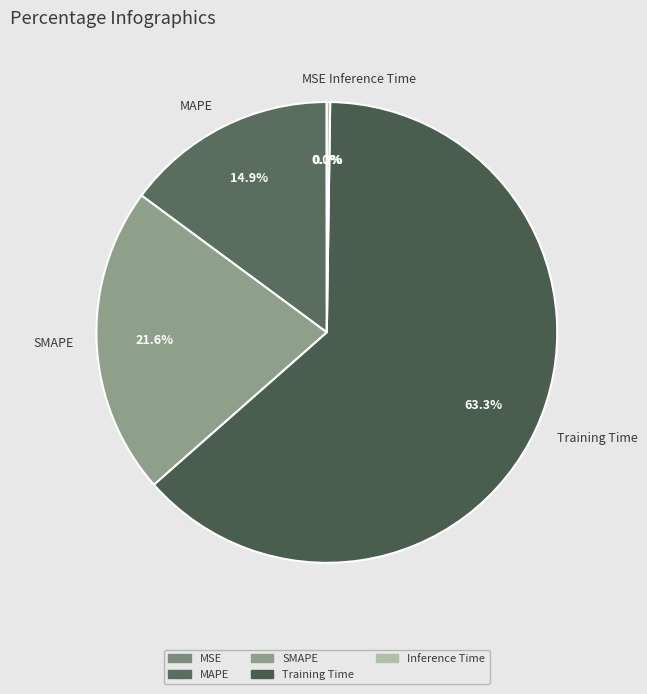

How much of the chart is everything except SMAPE?

78.4%